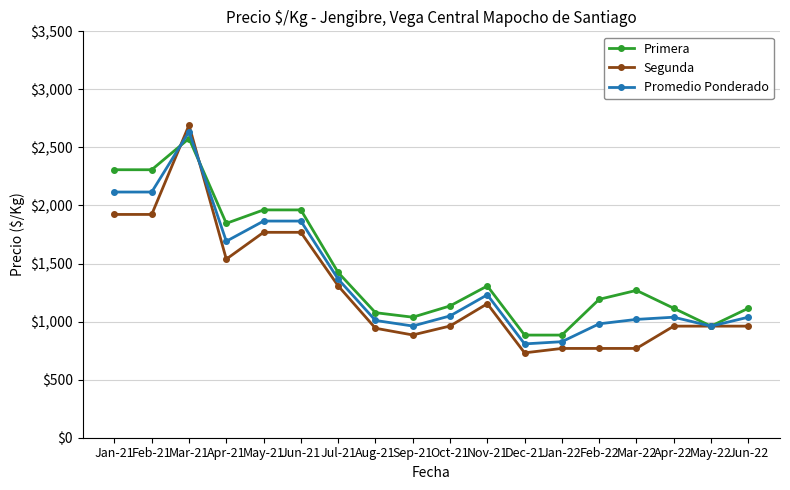

Where do Segunda and Promedio Ponderado first cross each other?

Feb-21 and Mar-21